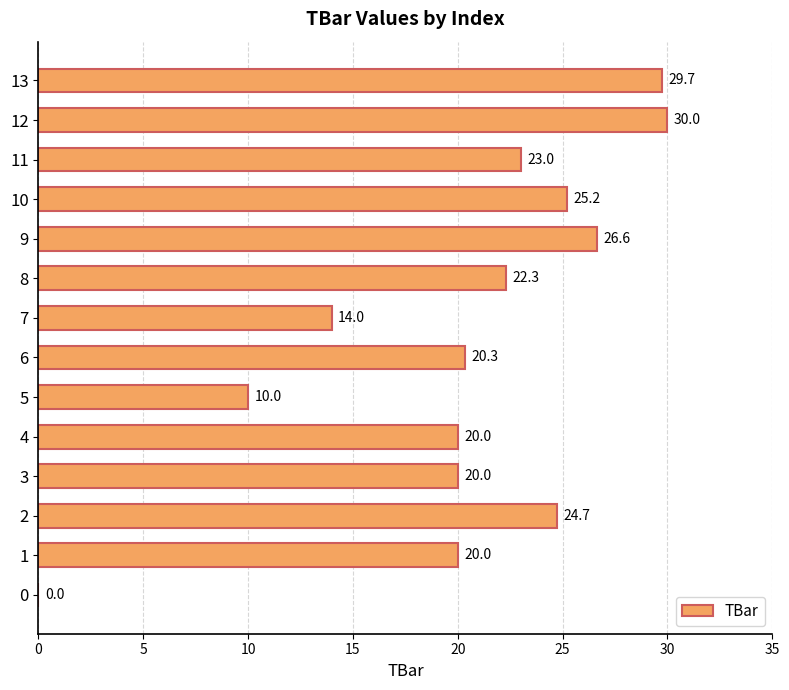

What is the sum of the values at 9 and 8?

48.9